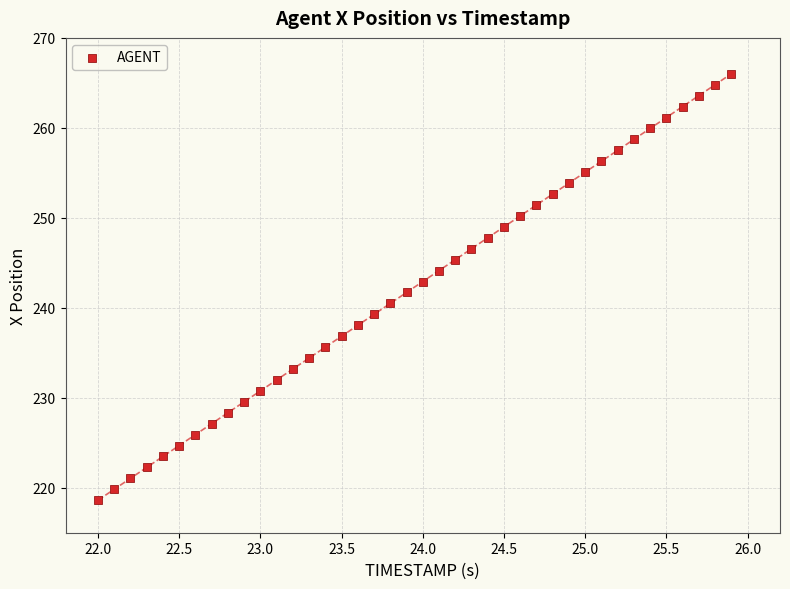

What is the range of X values (max minus min)?

3.9